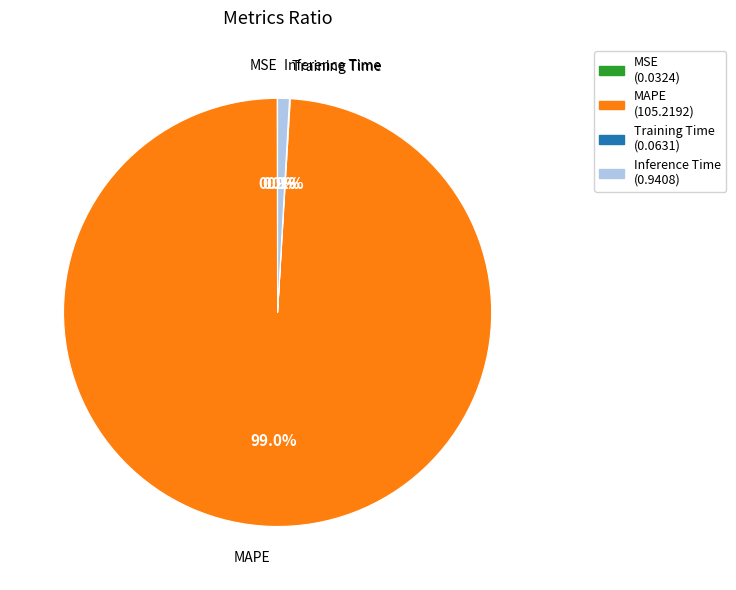

What portion of the pie excludes Inference Time?

99.1%